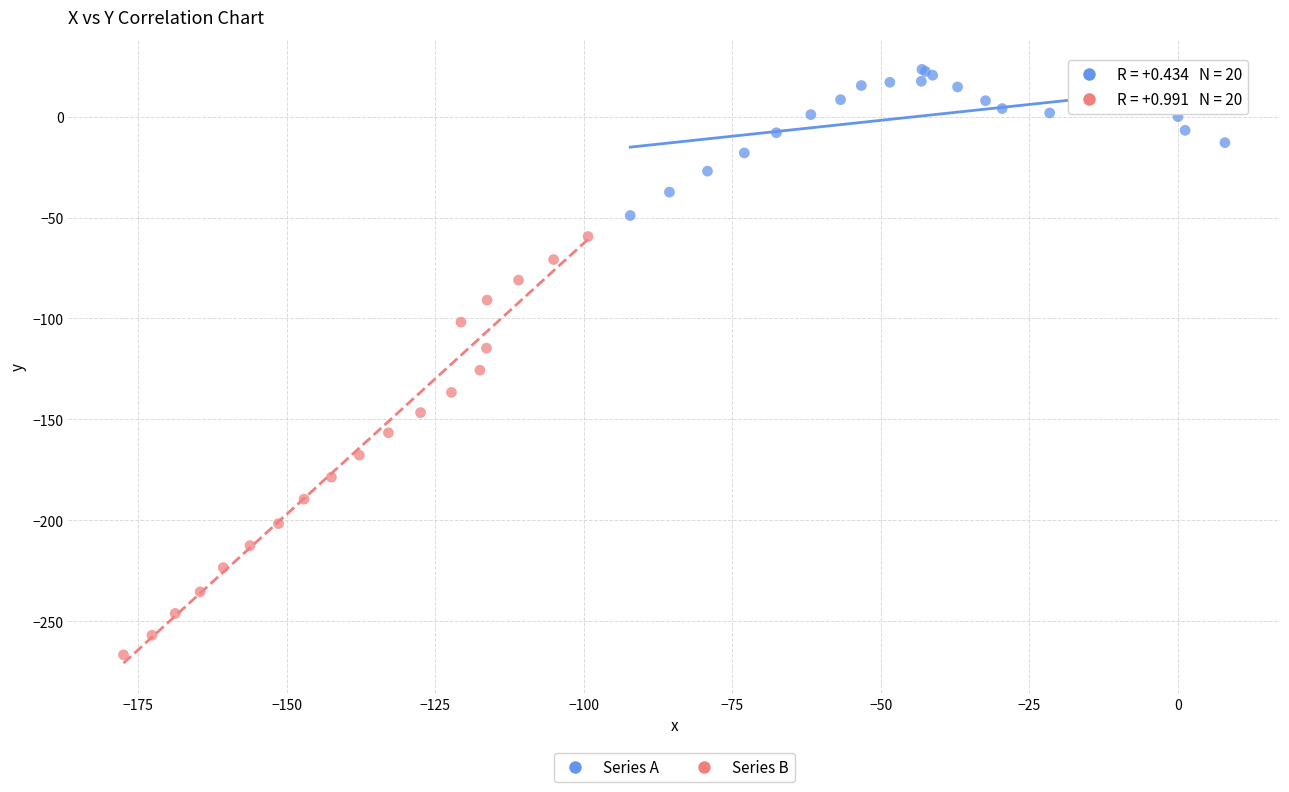

Which series contains the lowest Y value?

Series B